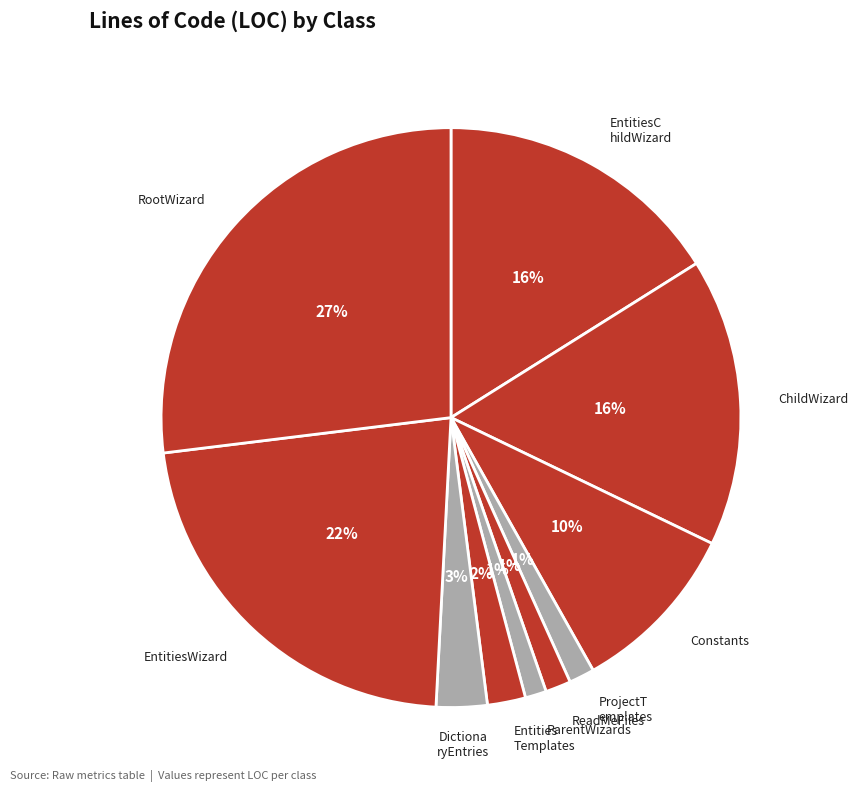

How many slices are in this pie chart?

10